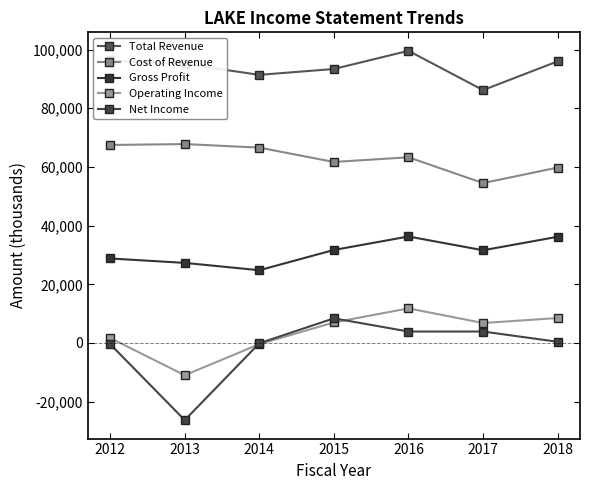

At which category does Total Revenue reach its first local valley?

2014